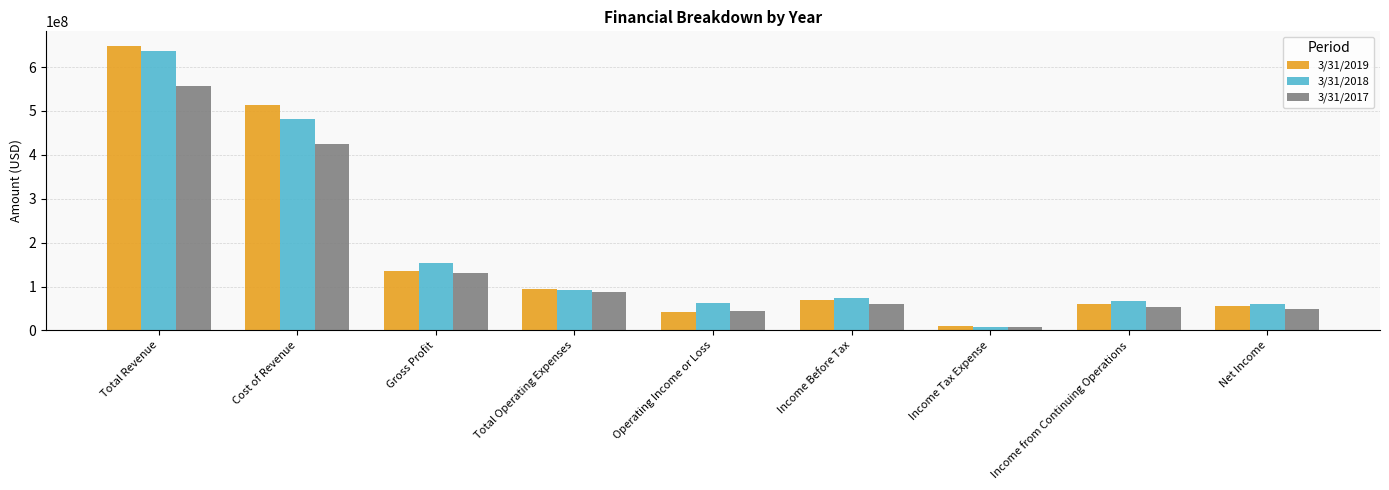

The 3/31/2019 series shows 9087000 at Income Tax Expense. True or false?

True